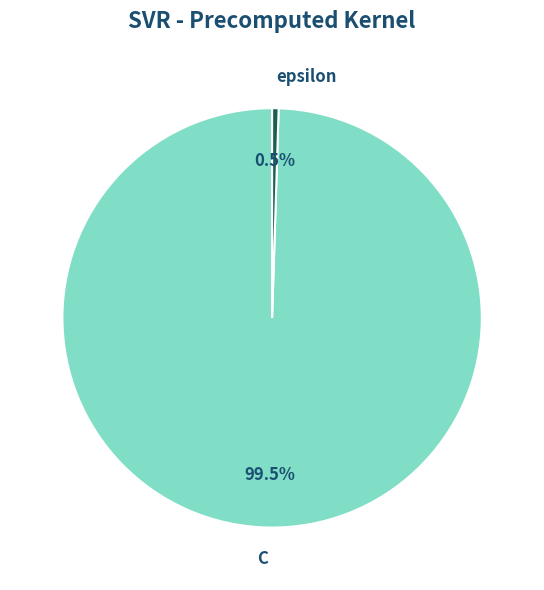

Rank the categories by value from highest to lowest.

C, epsilon